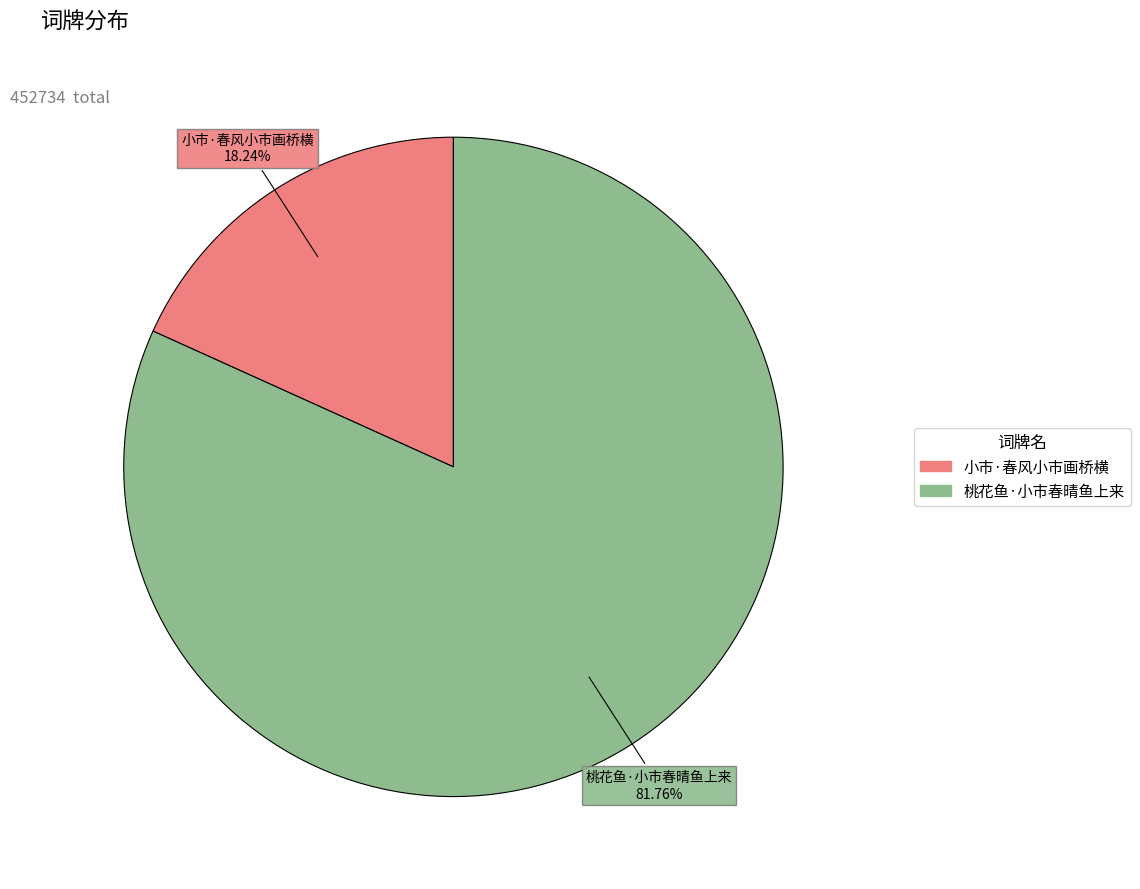

How many segments does this pie chart have?

2